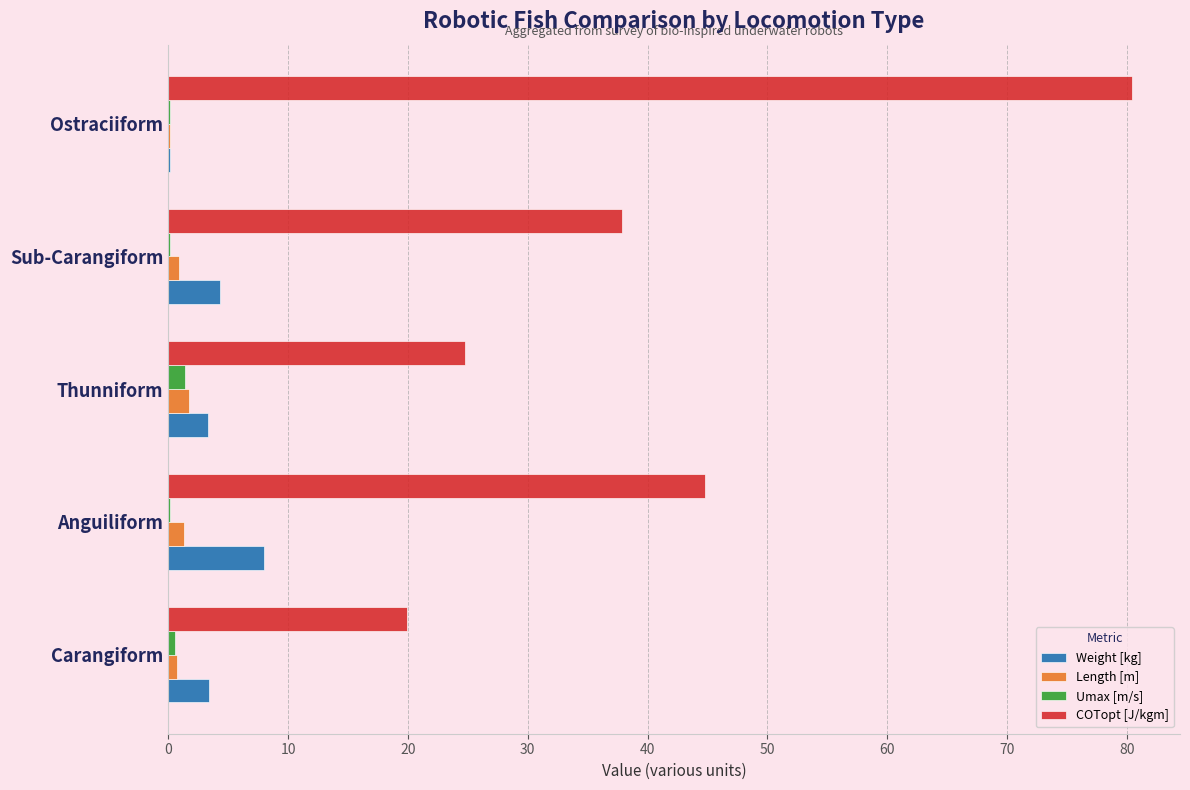

What is the sum of all Weight [kg] values?

19.2